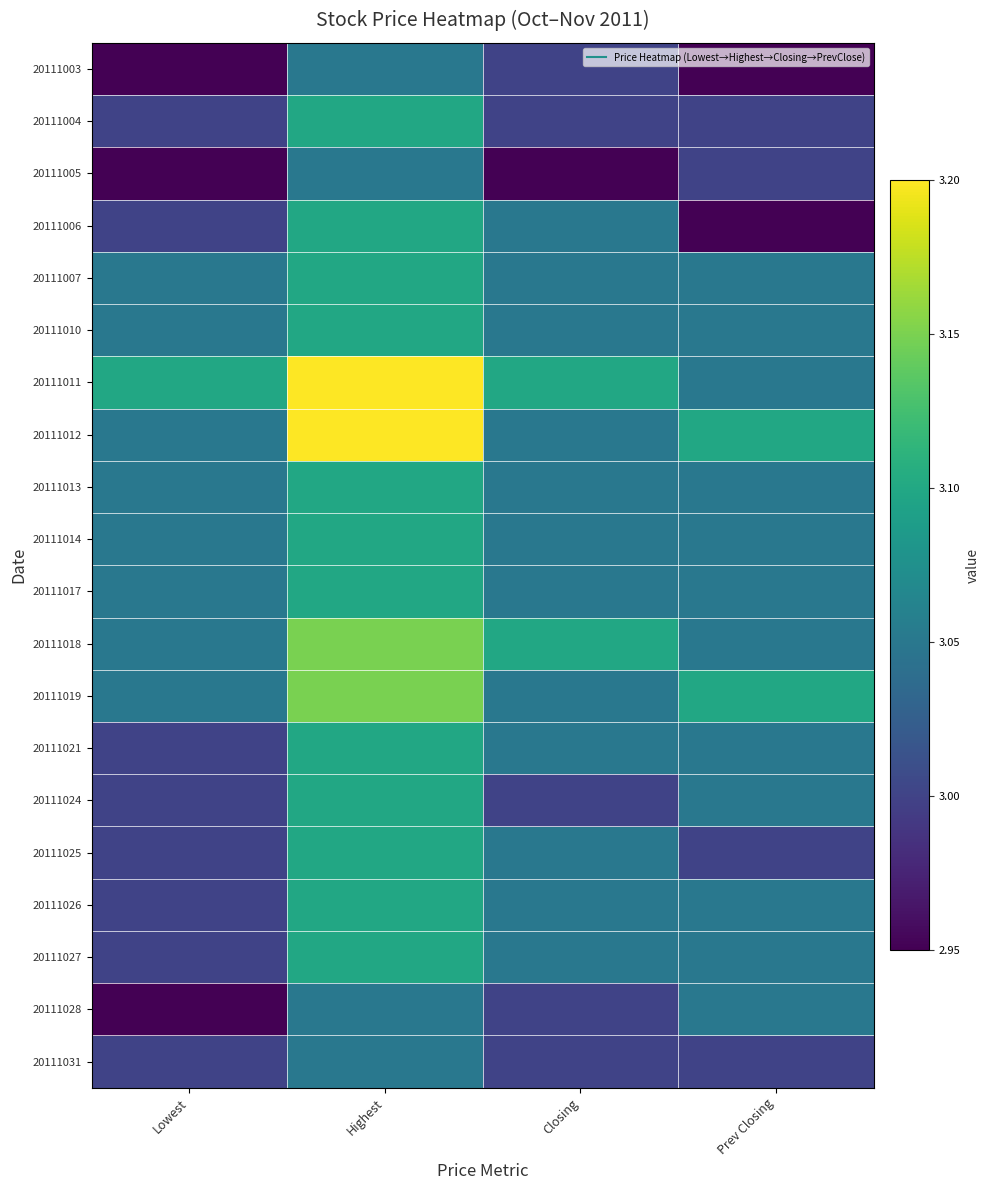

Reading right to left, list all the values displayed in this chart.

20111003: Prev Closing=3.0	Closing=3.0	Highest=3.0	Lowest=3.0
20111004: Prev Closing=3.0	Closing=3.0	Highest=3.1	Lowest=3.0
20111005: Prev Closing=3.0	Closing=3.0	Highest=3.0	Lowest=3.0
20111006: Prev Closing=3.0	Closing=3.0	Highest=3.1	Lowest=3.0
20111007: Prev Closing=3.0	Closing=3.0	Highest=3.1	Lowest=3.0
20111010: Prev Closing=3.0	Closing=3.0	Highest=3.1	Lowest=3.0
20111011: Prev Closing=3.0	Closing=3.1	Highest=3.2	Lowest=3.1
20111012: Prev Closing=3.1	Closing=3.0	Highest=3.2	Lowest=3.0
20111013: Prev Closing=3.0	Closing=3.0	Highest=3.1	Lowest=3.0
20111014: Prev Closing=3.0	Closing=3.0	Highest=3.1	Lowest=3.0
20111017: Prev Closing=3.0	Closing=3.0	Highest=3.1	Lowest=3.0
20111018: Prev Closing=3.0	Closing=3.1	Highest=3.1	Lowest=3.0
20111019: Prev Closing=3.1	Closing=3.0	Highest=3.1	Lowest=3.0
20111021: Prev Closing=3.0	Closing=3.0	Highest=3.1	Lowest=3.0
20111024: Prev Closing=3.0	Closing=3.0	Highest=3.1	Lowest=3.0
20111025: Prev Closing=3.0	Closing=3.0	Highest=3.1	Lowest=3.0
20111026: Prev Closing=3.0	Closing=3.0	Highest=3.1	Lowest=3.0
20111027: Prev Closing=3.0	Closing=3.0	Highest=3.1	Lowest=3.0
20111028: Prev Closing=3.0	Closing=3.0	Highest=3.0	Lowest=3.0
20111031: Prev Closing=3.0	Closing=3.0	Highest=3.0	Lowest=3.0